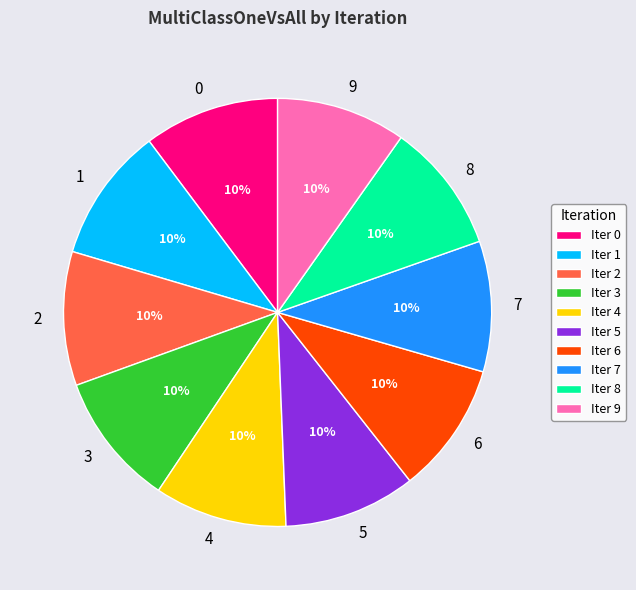

To the nearest percent, what is the average slice percentage?

10%